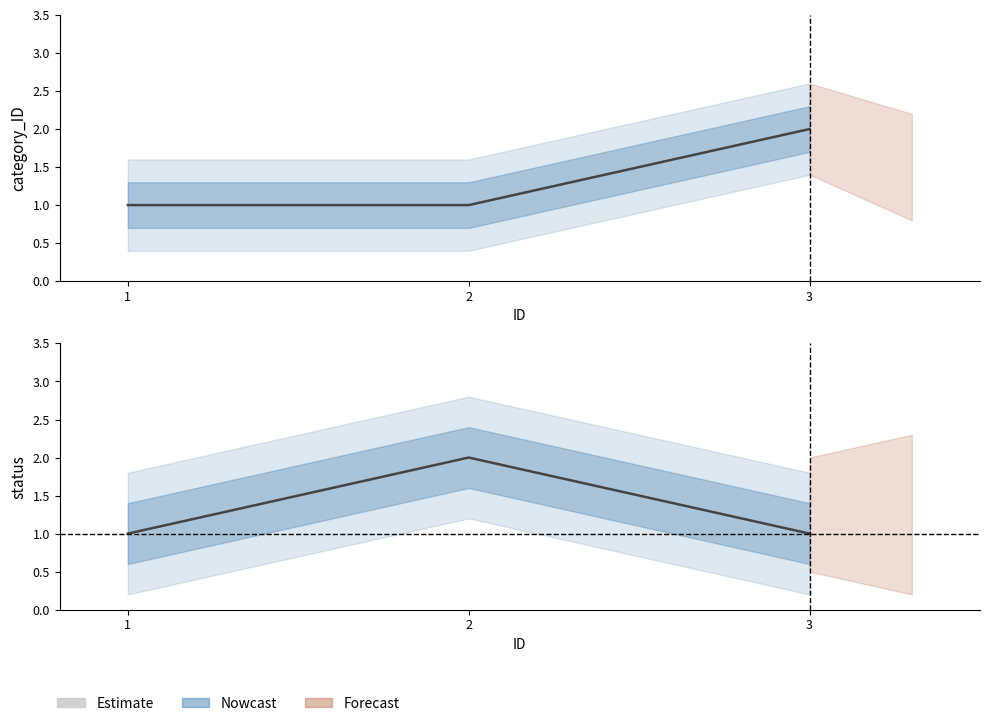

What is the average value of the status series?

1